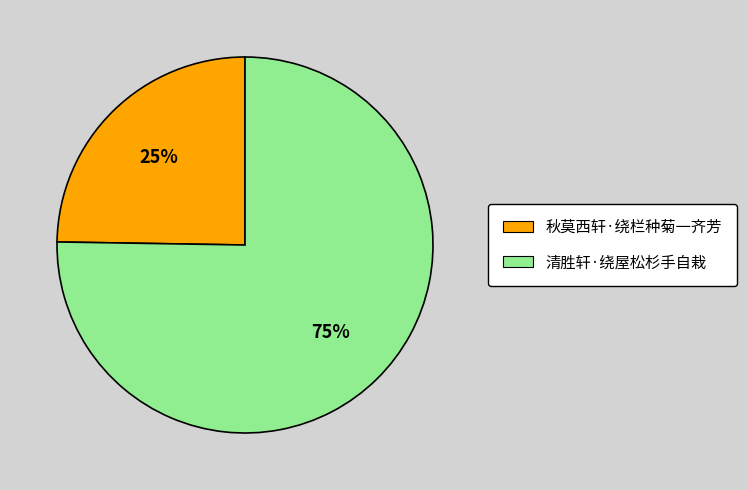

What percentage is the 秋莫西轩·绕栏种菊一齐芳 slice, to the nearest percent?

25%